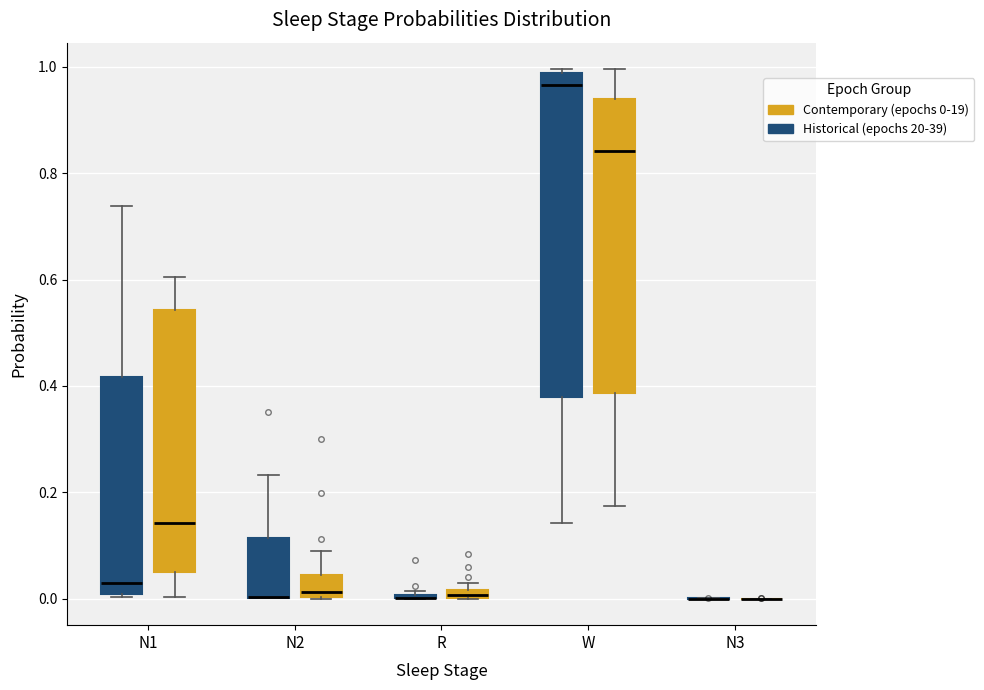

Where does the lower whisker of the box for W (Historical (epochs 20-39)) end on the y-axis? The values are not printed on the chart, so give them approximately, as read against the axis.

0.14